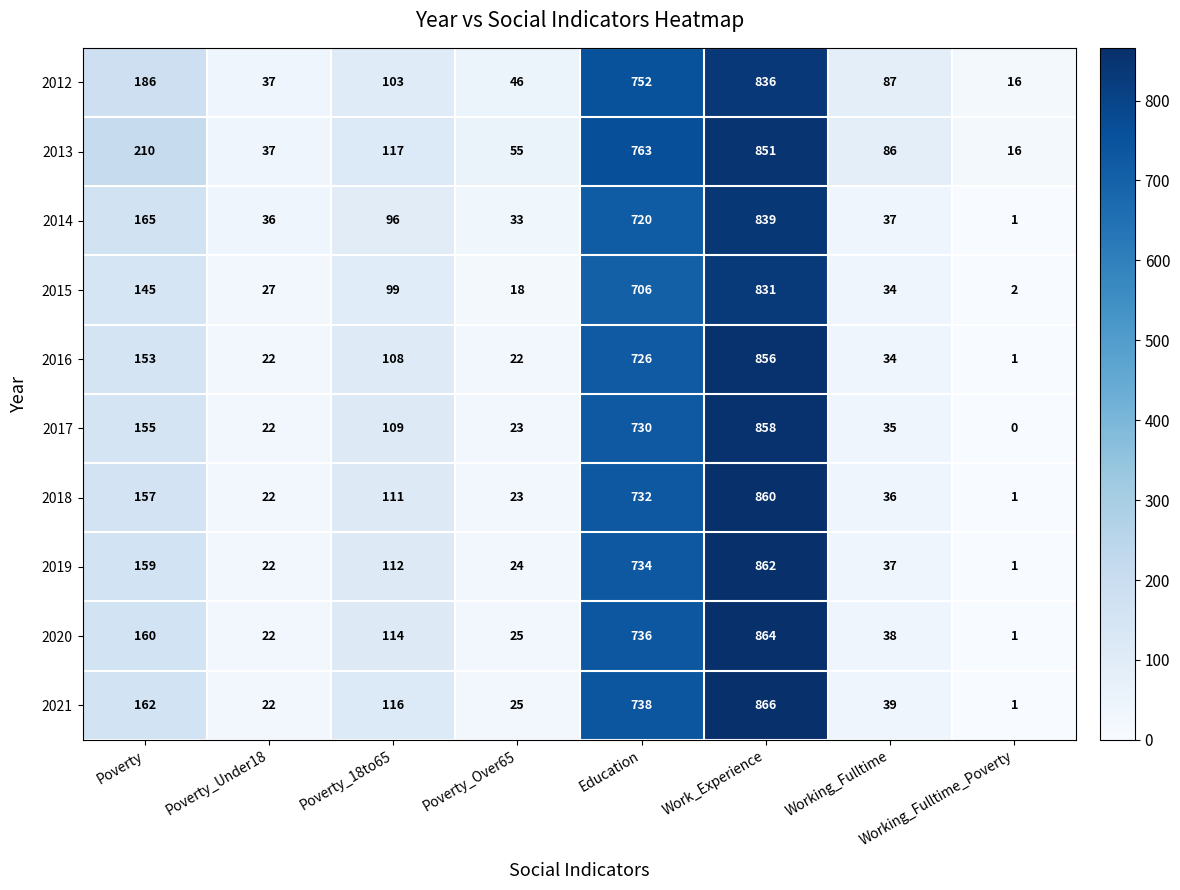

Rank the series at Education from lowest to highest value.

2015, 2014, 2016, 2017, 2018, 2019, 2020, 2021, 2012, 2013